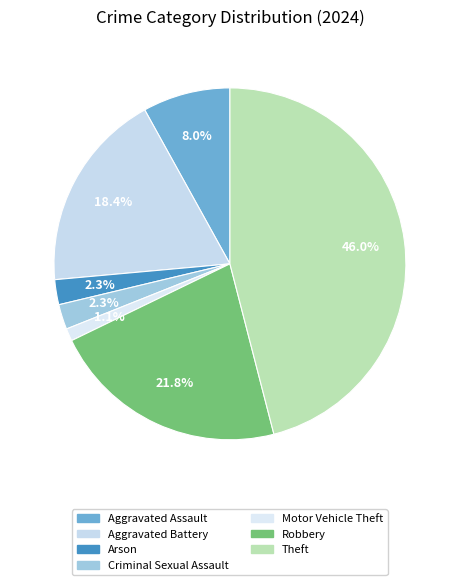

Count the number of slices in the pie.

7